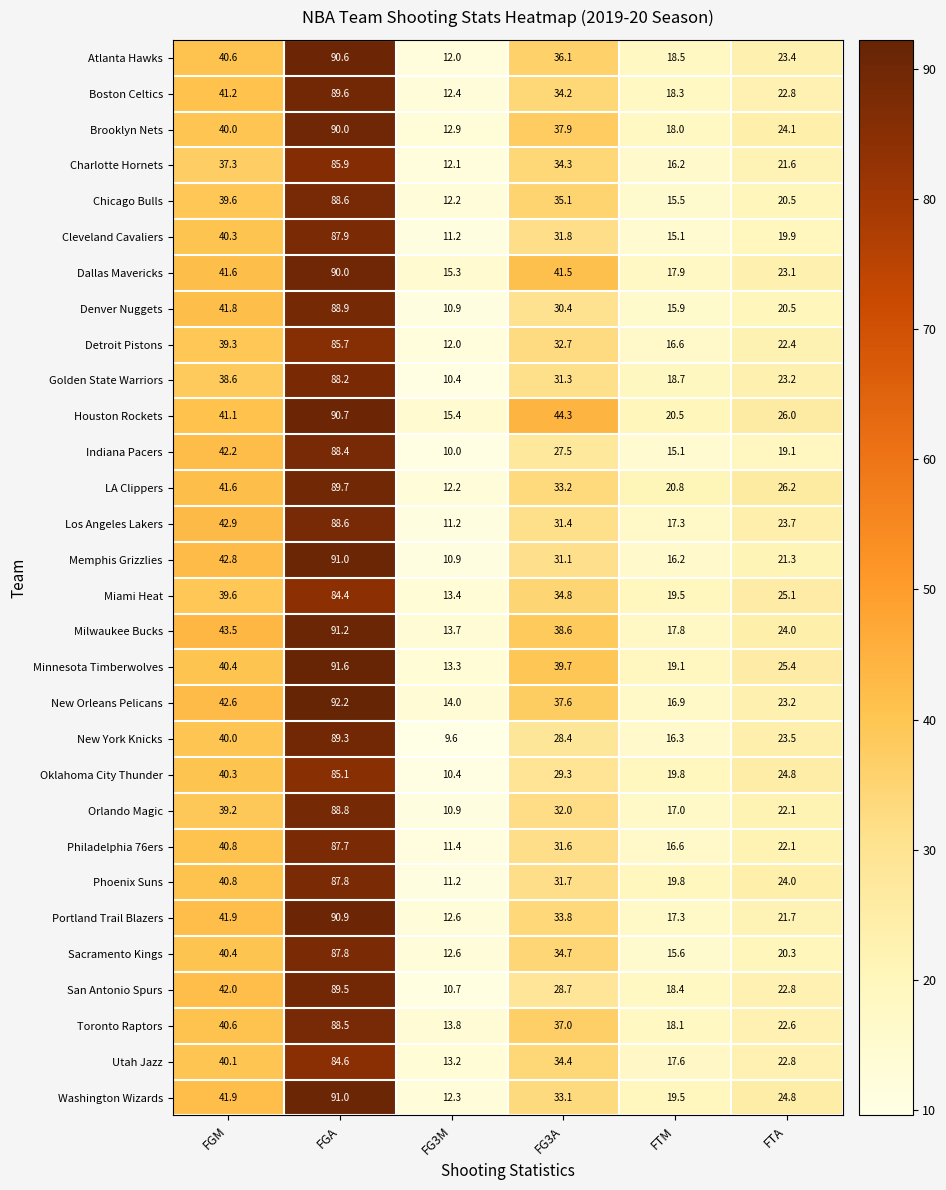

What is the minimum value shown in the chart?

9.6